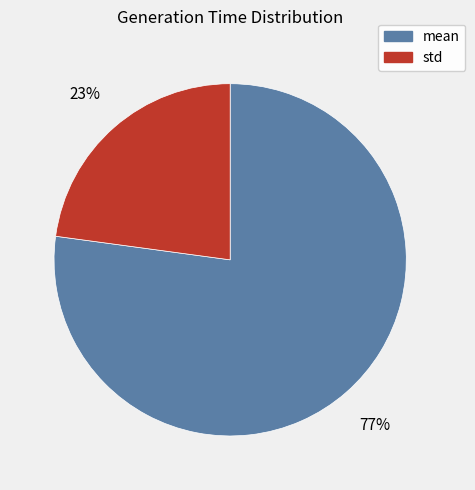

Do mean and std together represent more than half of the pie?

Yes